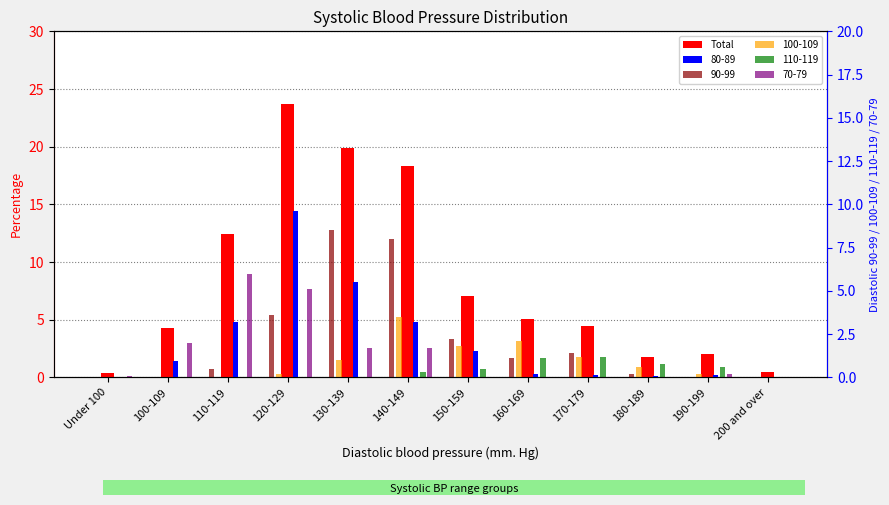

What is the average value?

8.3